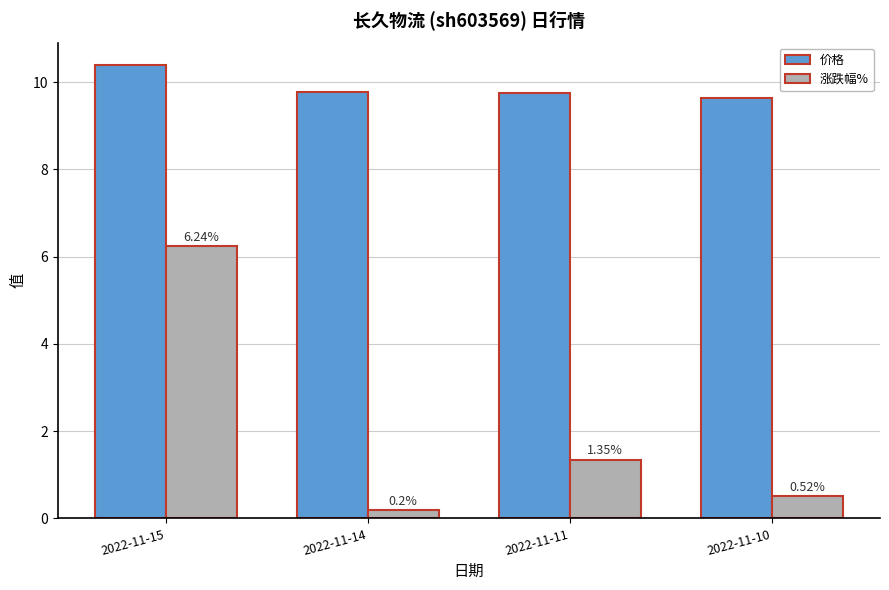

How many series are shown in this chart?

2